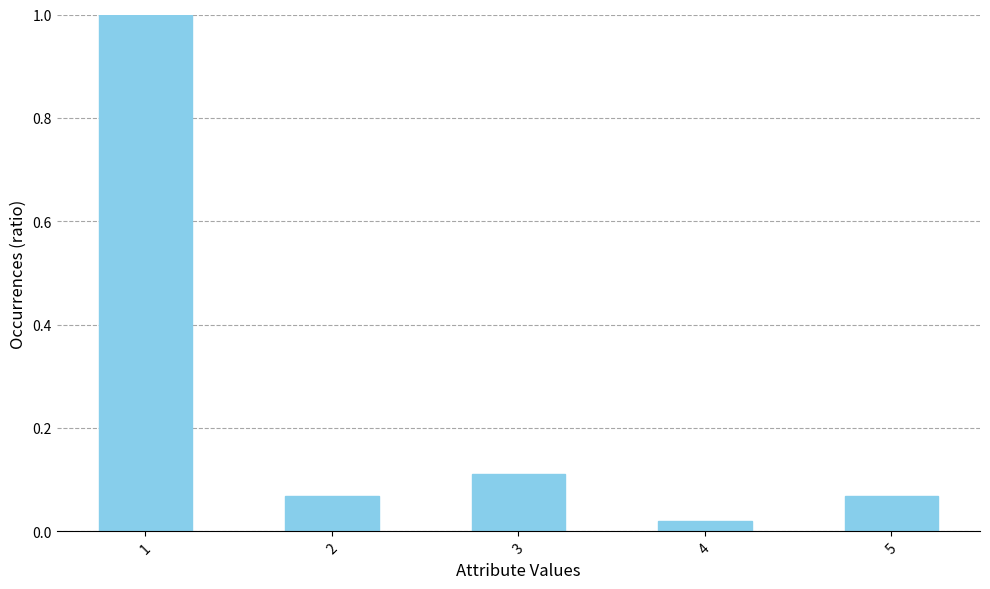

What is the sum of the values at 4 and 1?

1.0